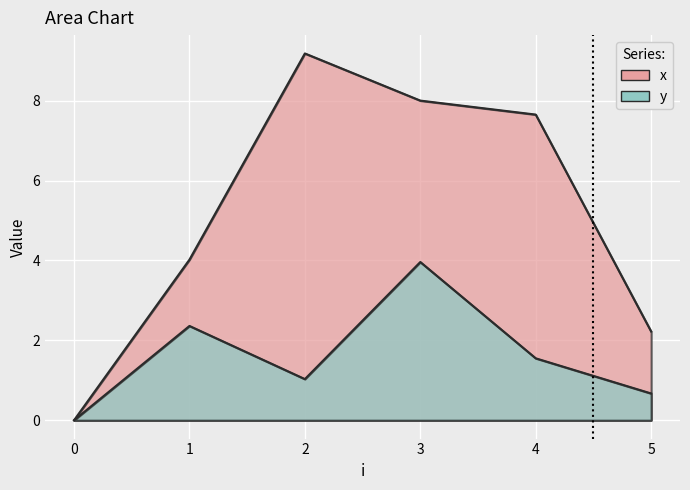

Count the number of categories in the chart.

6